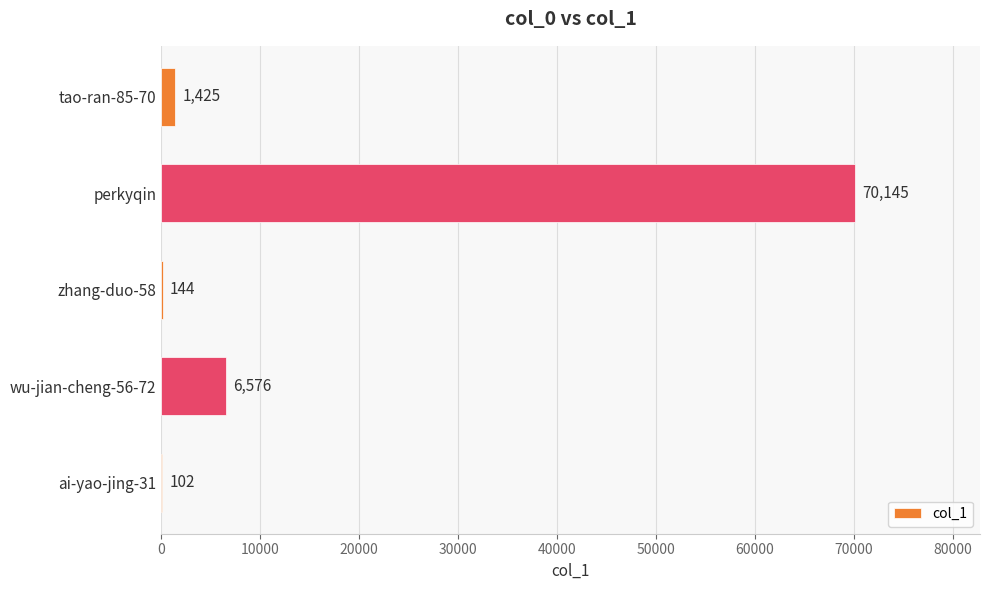

What is the sum of the values at ai-yao-jing-31 and tao-ran-85-70?

1527